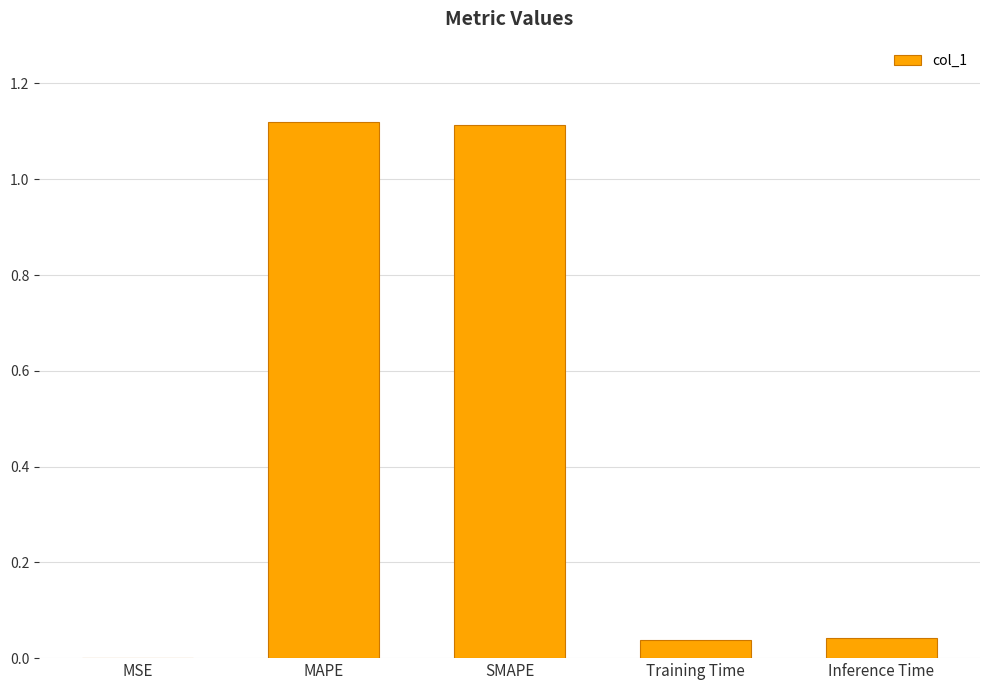

What is the sum of the values at MAPE and Training Time?

1.2